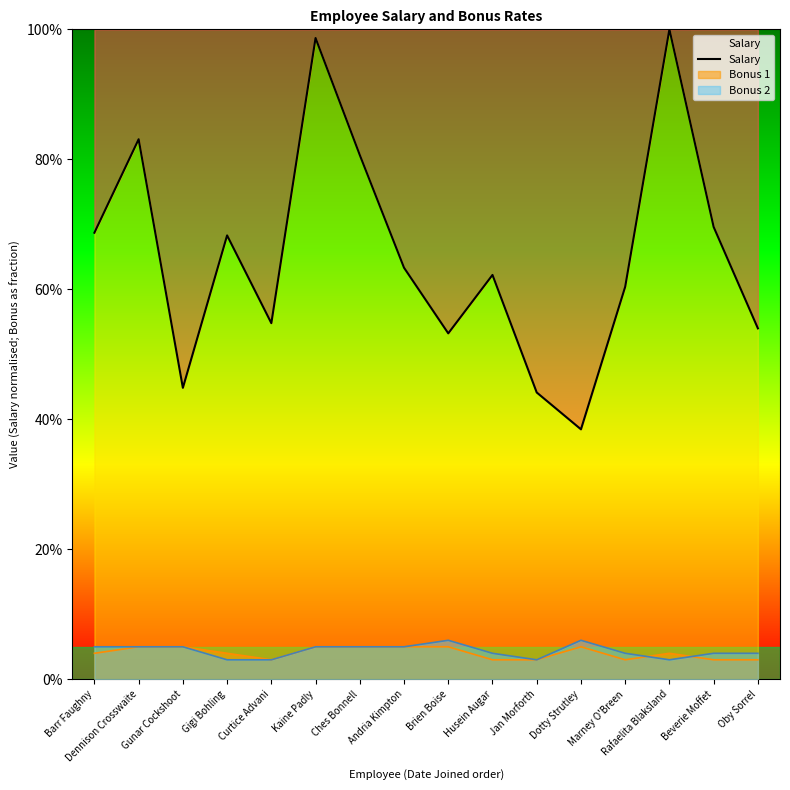

What is the change in value from Andria Kimpton to Beverie Moffet?

+0.1